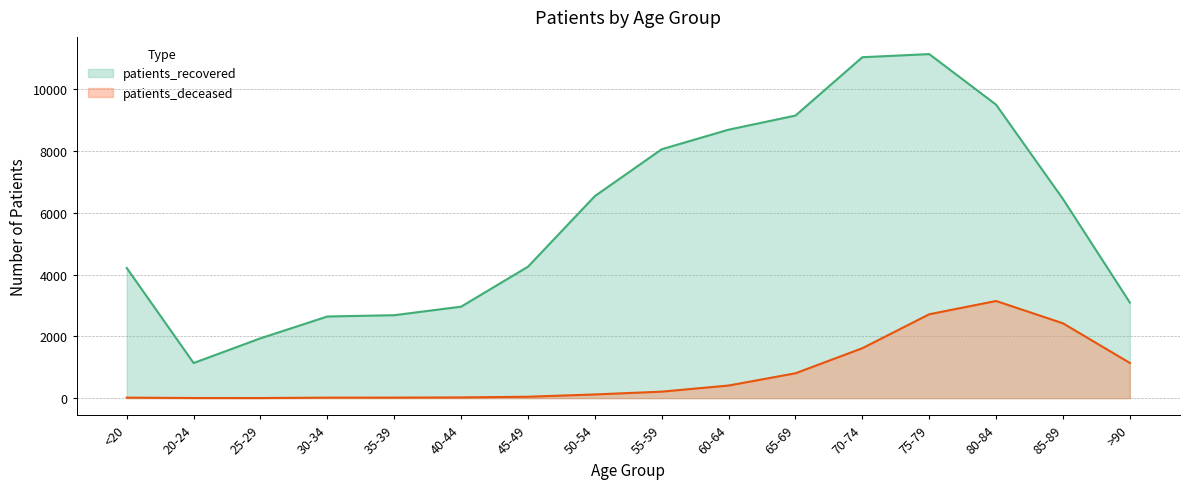

What are all the series names shown in the legend?

patients_recovered, patients_deceased